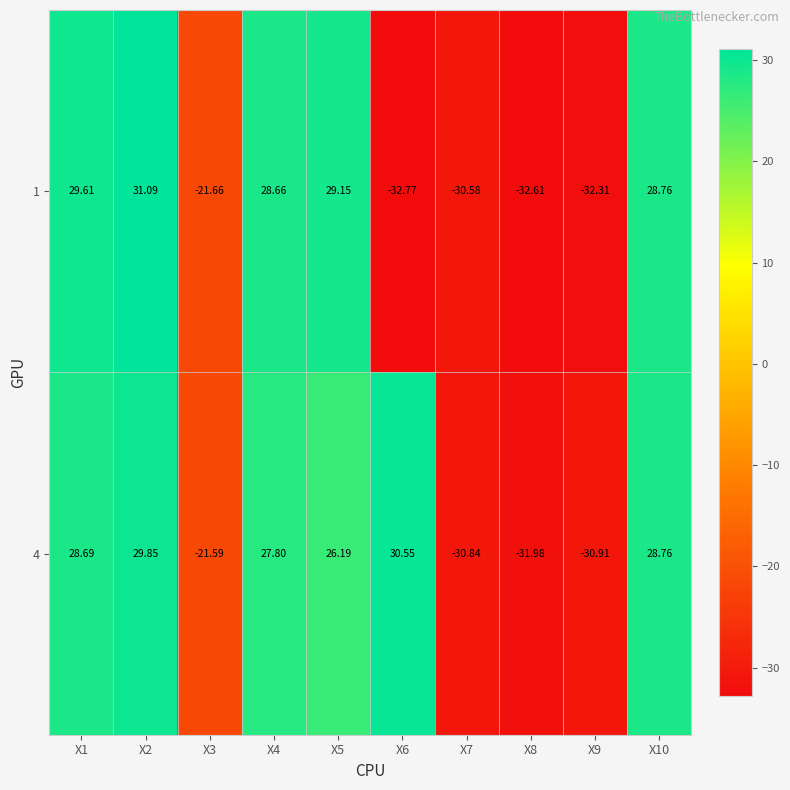

Is the value of 4 at X10 greater than the value of 1 at X8?

Yes